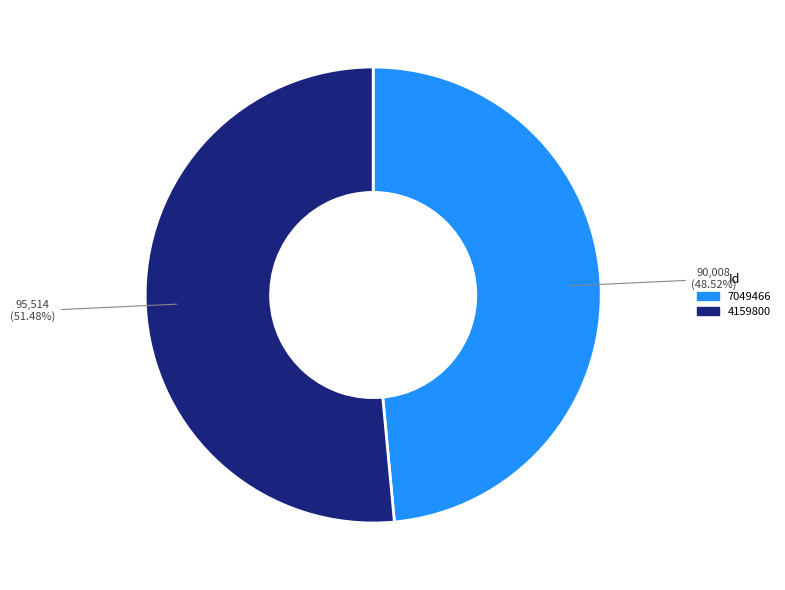

Which slice is the largest?

4159800